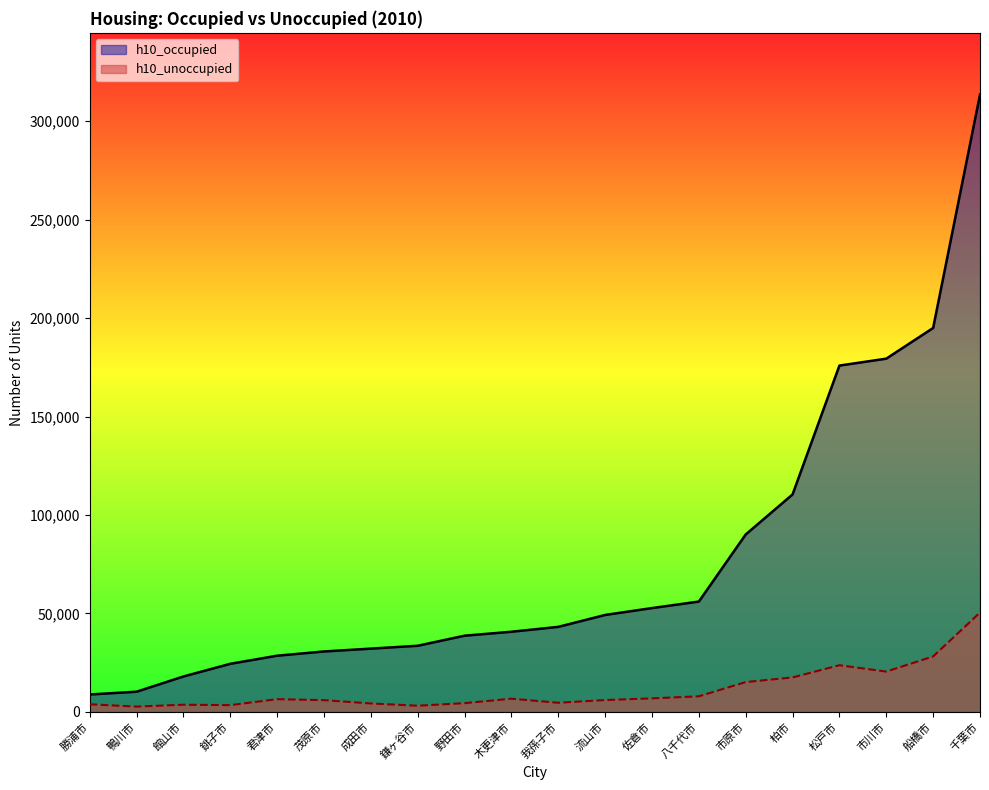

Rank the series by their maximum value, from highest to lowest.

h10_occupied, h10_unoccupied